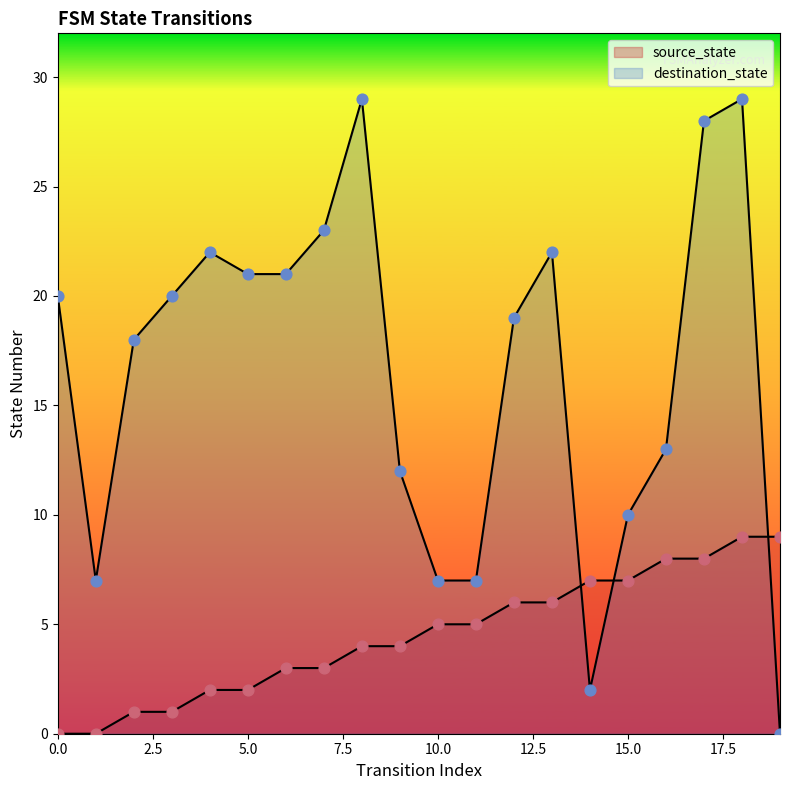

Which series contains the lowest Y value?

source_state